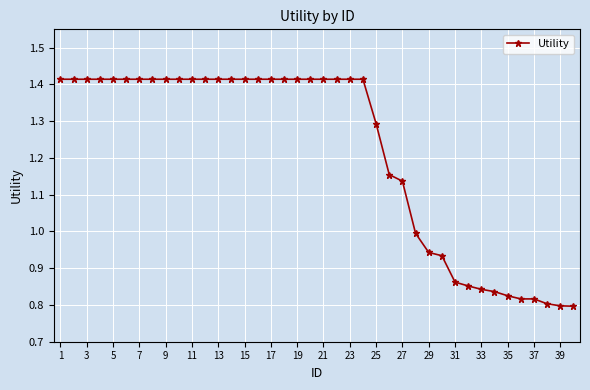

What is the difference between the maximum and minimum values?

0.6